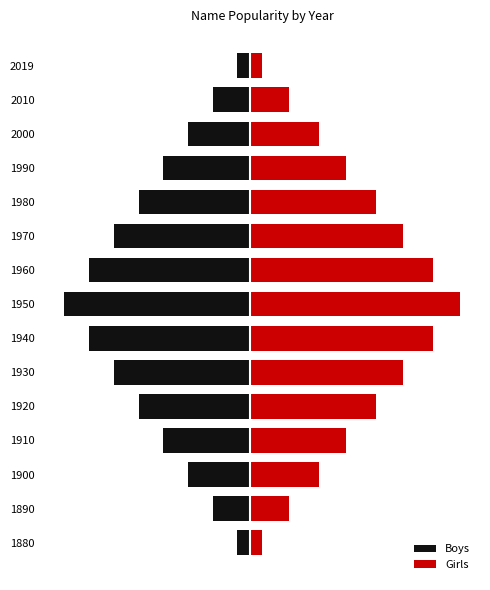

What is the difference between the maximum and minimum values in the Boys series?

70